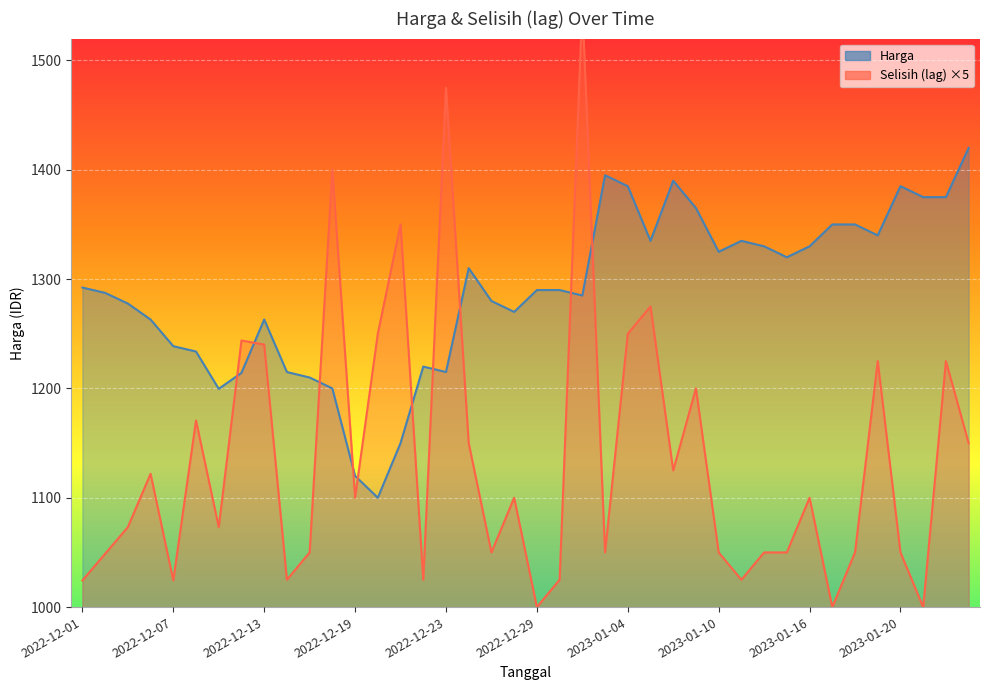

Which series has the largest total across all categories?

Harga